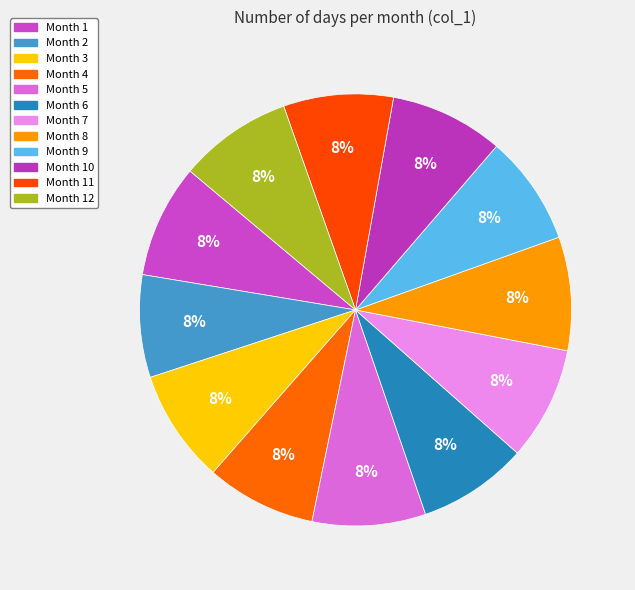

Which category has the smallest portion of the pie?

2